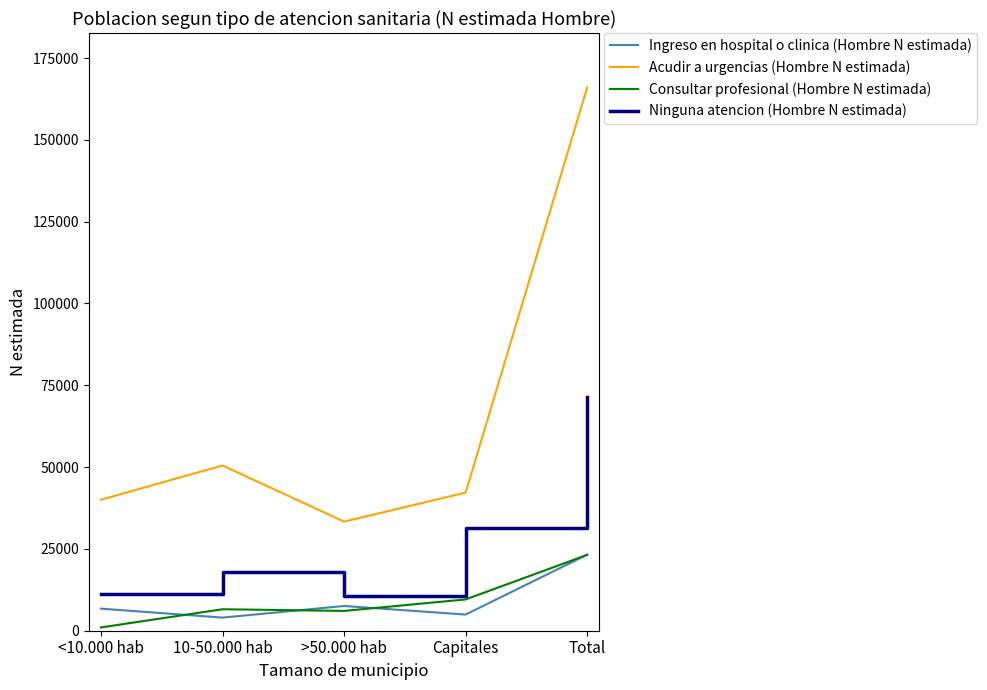

True or false: Ingreso en hospital o clinica (Hombre N estimada) and Acudir a urgencias (Hombre N estimada) intersect in this chart.

False